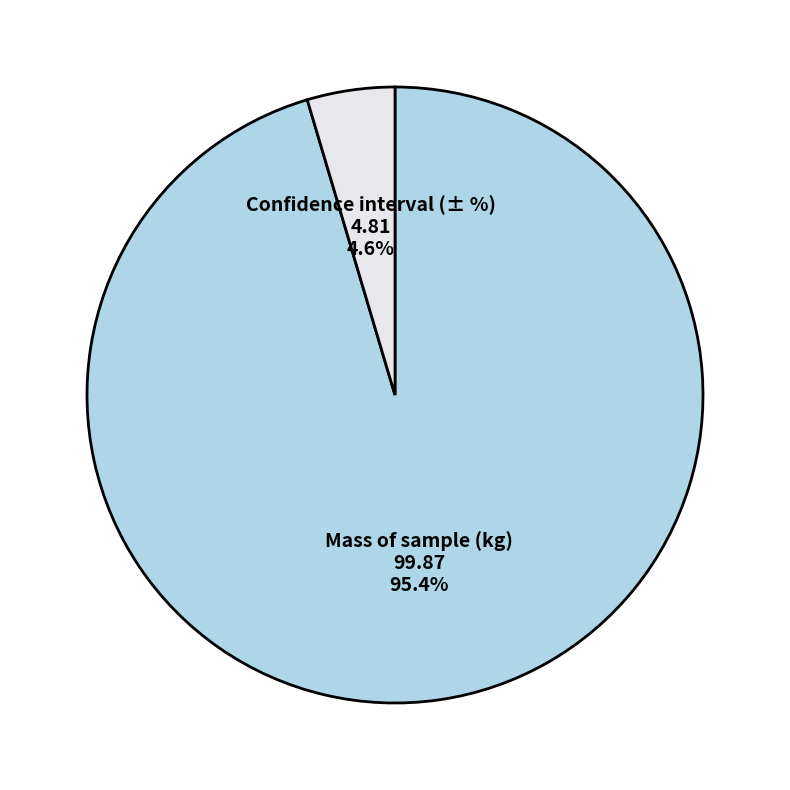

Does any single category account for the majority?

Yes